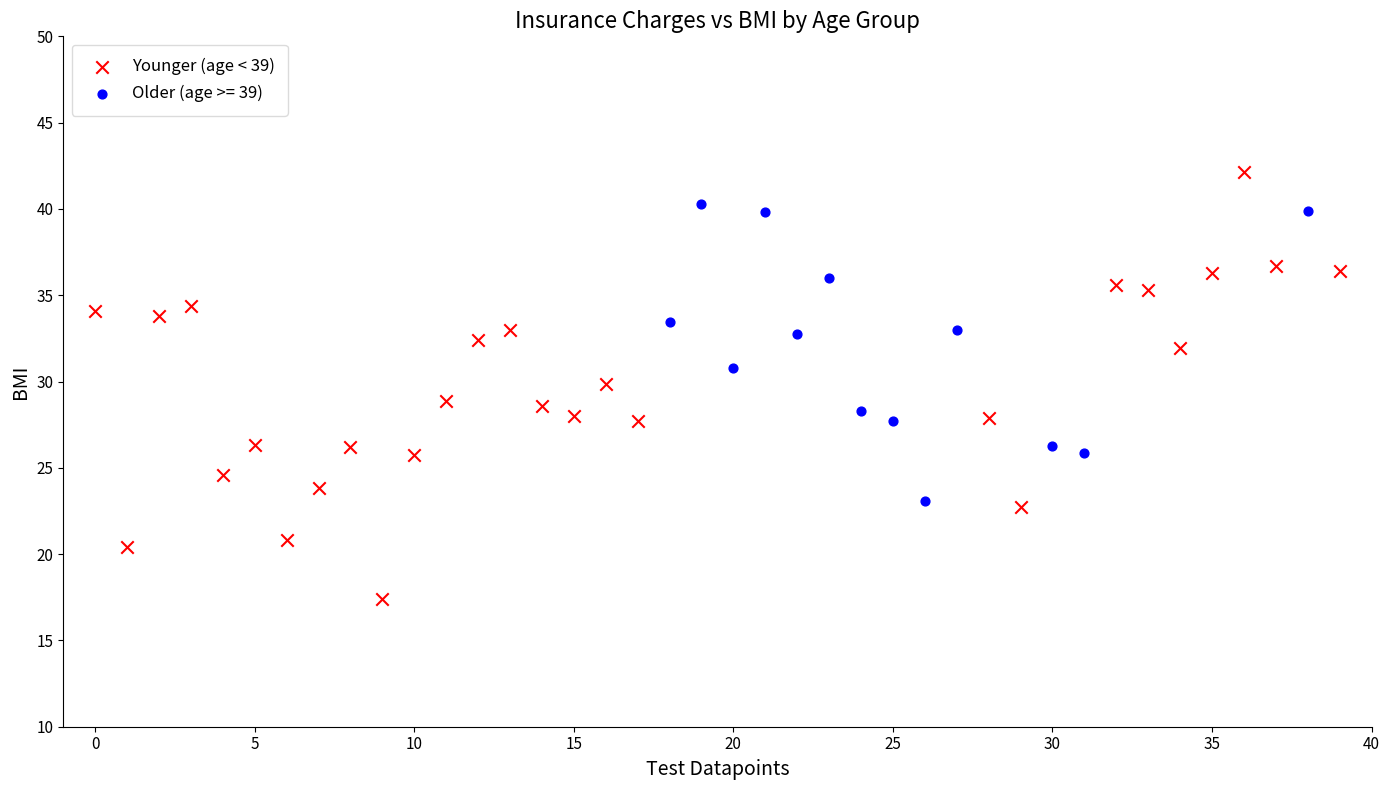

Which series reaches the maximum Y coordinate?

Younger (age < 39)